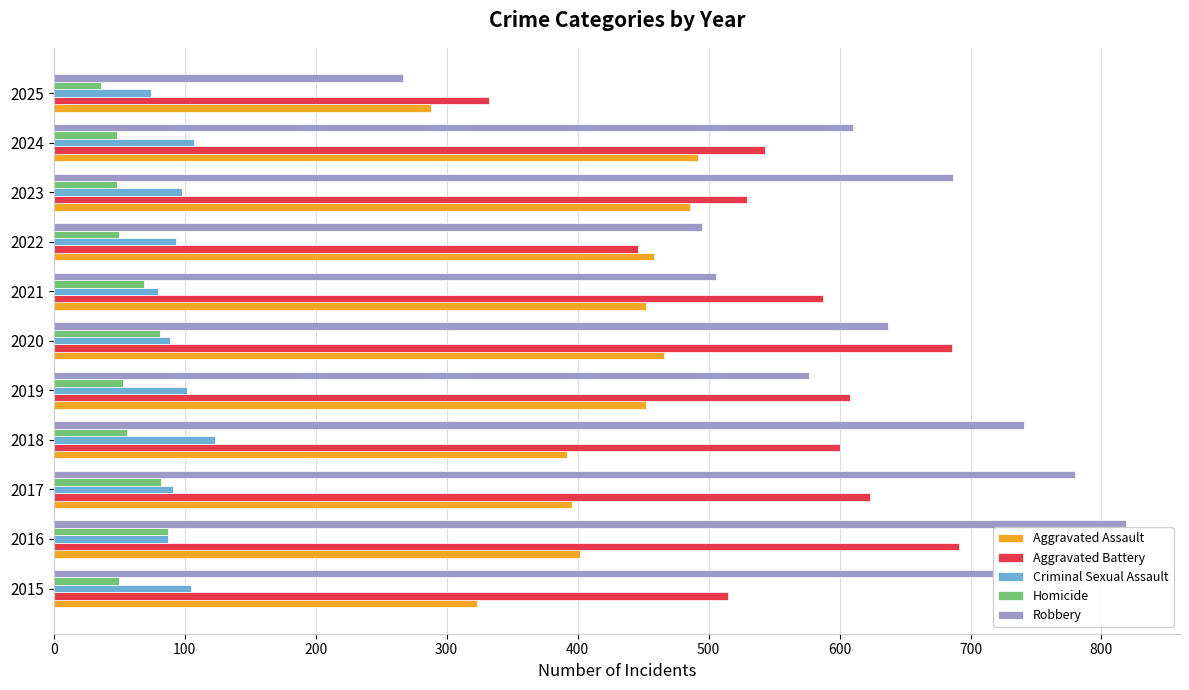

At which category is the sum across all series the highest?

2016